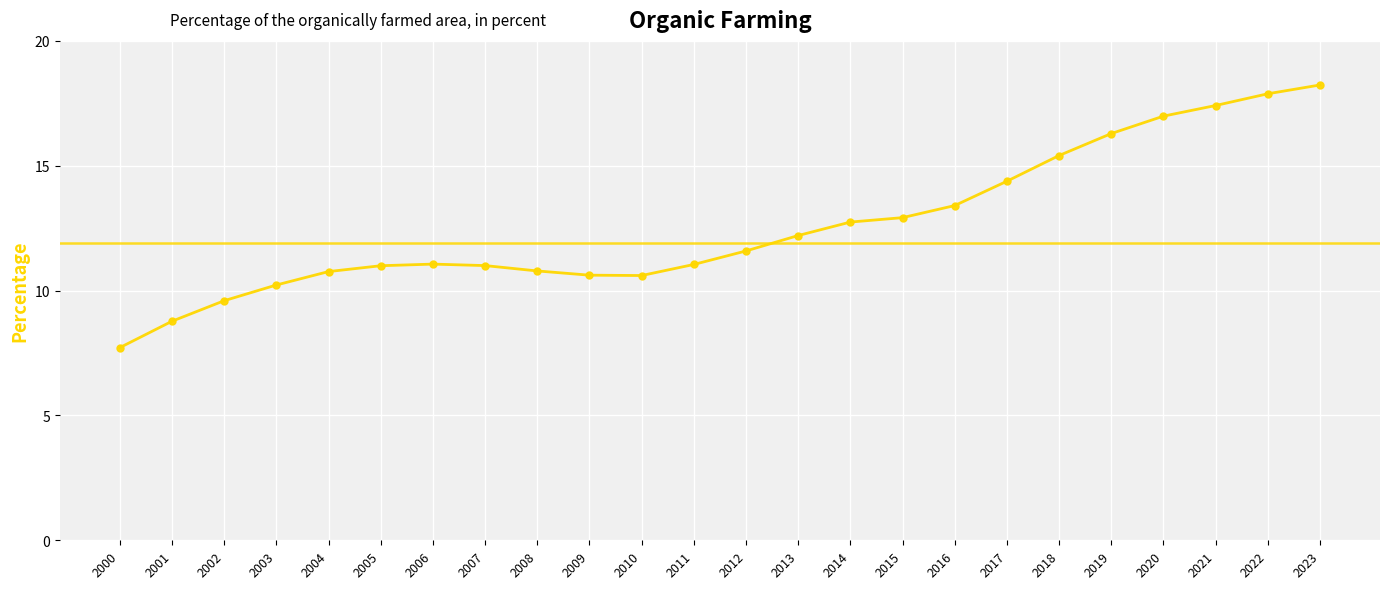

What is the value of the 21st point from the left?

17.0